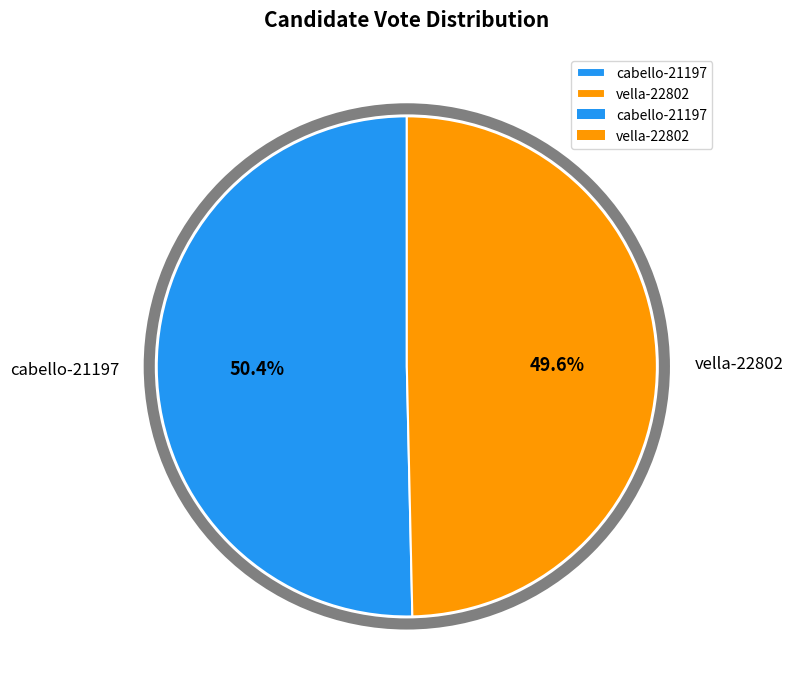

Is the sum of vella-22802 and cabello-21197 greater than half?

Yes